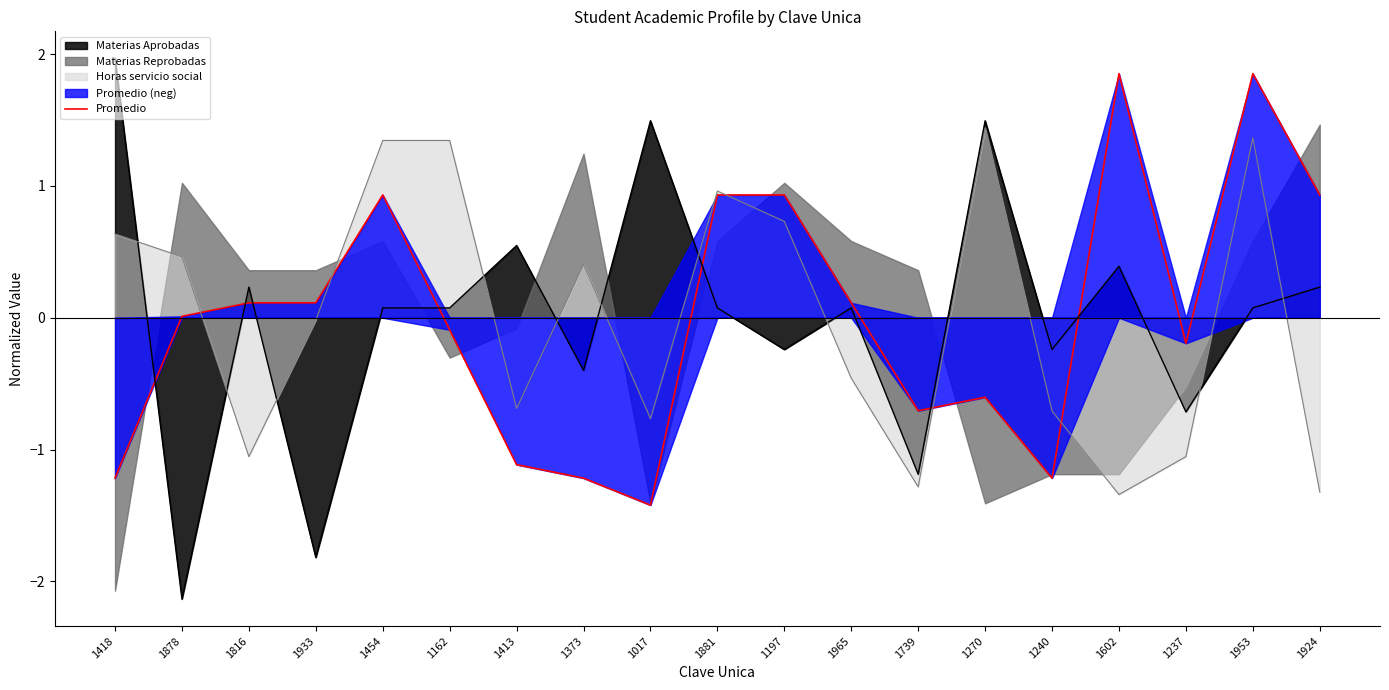

What is the label of the 16th point from the right?

1933